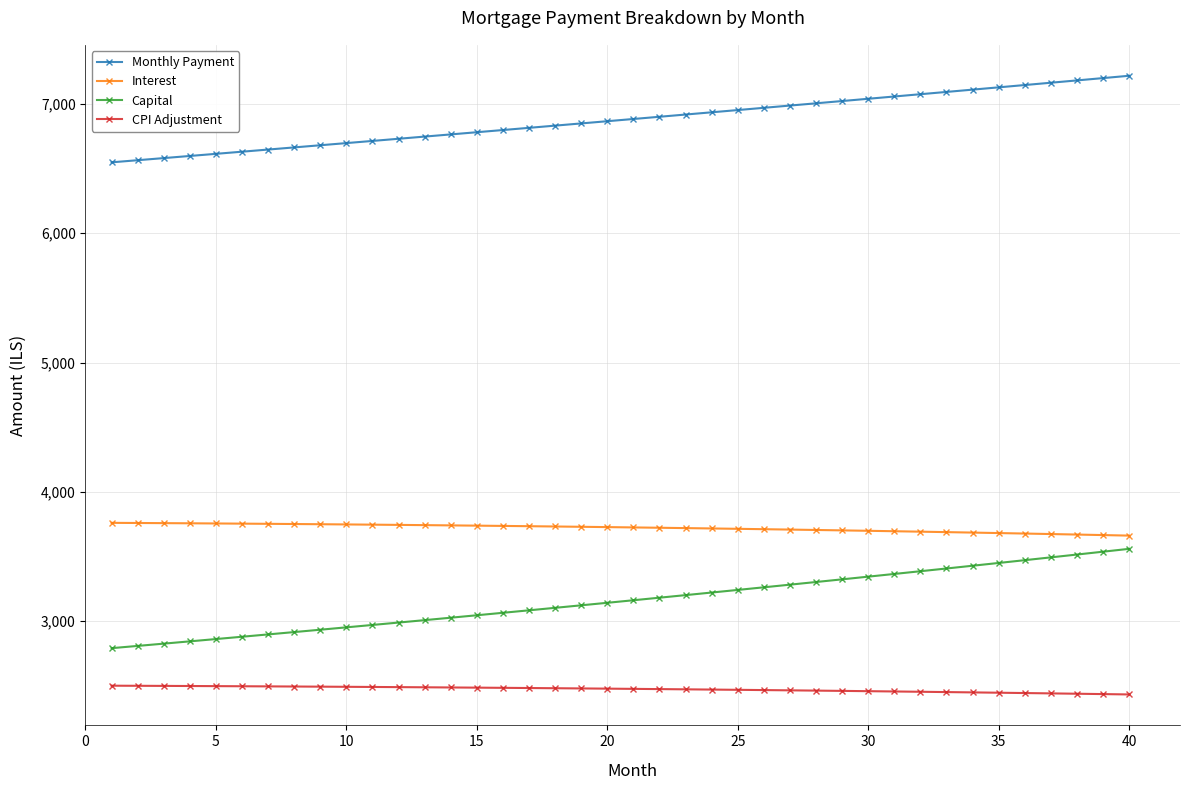

What is the smallest value displayed?

2431.5